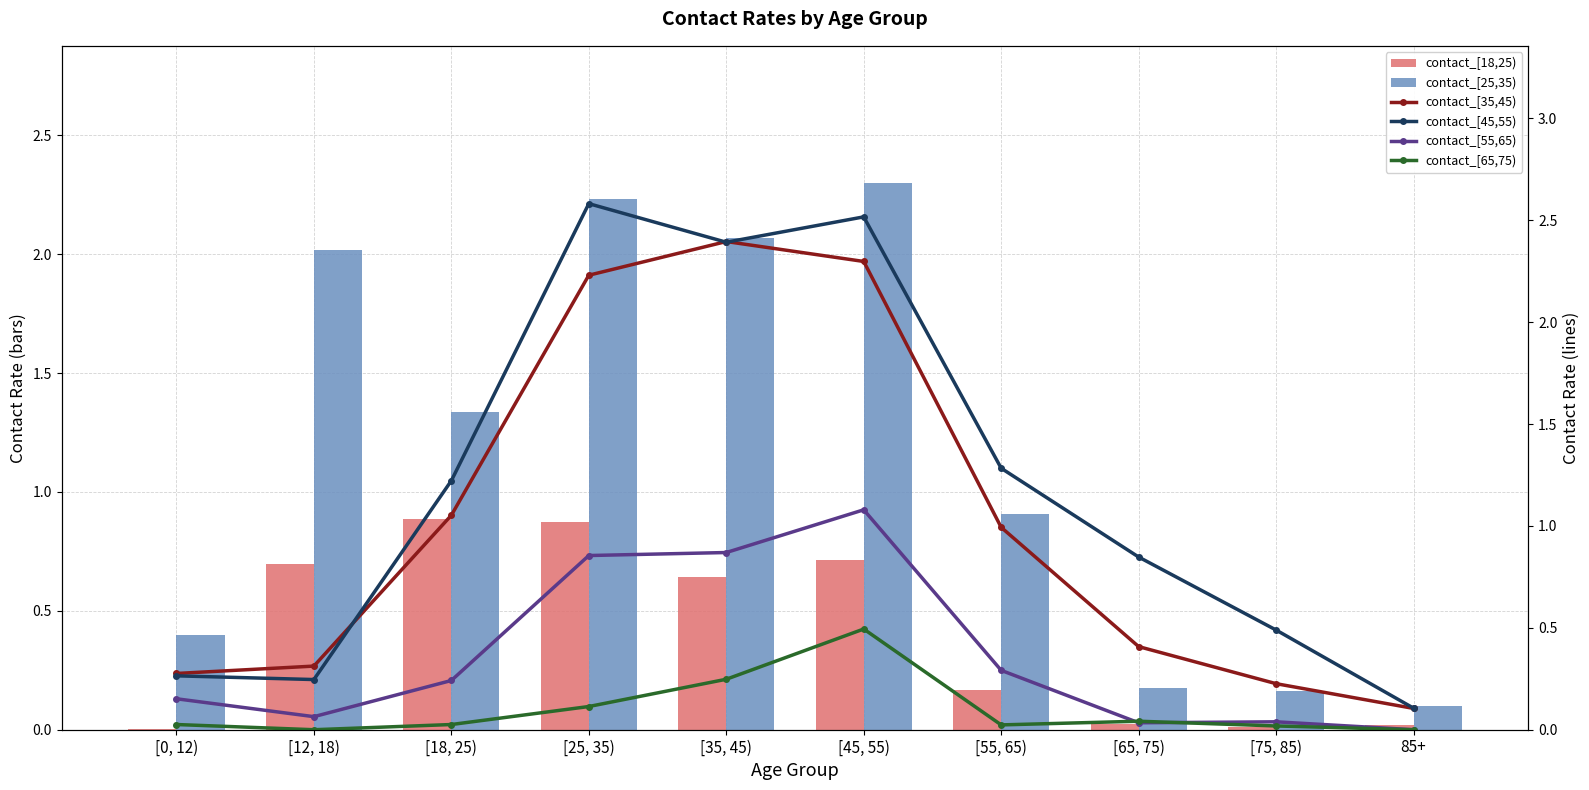

Reading right to left, transcribe all the data shown in this chart.

contact_[18,25): 85+=0.0	[75, 85)=0.0	[65, 75)=0.0	[55, 65)=0.2	[45, 55)=0.7	[35, 45)=0.6	[25, 35)=0.9	[18, 25)=0.9	[12, 18)=0.7	[0, 12)=0.0
contact_[25,35): 85+=0.1	[75, 85)=0.2	[65, 75)=0.2	[55, 65)=0.9	[45, 55)=2.3	[35, 45)=2.1	[25, 35)=2.2	[18, 25)=1.3	[12, 18)=2.0	[0, 12)=0.4
contact_[35,45): 85+=0.1	[75, 85)=0.2	[65, 75)=0.4	[55, 65)=1.0	[45, 55)=2.3	[35, 45)=2.4	[25, 35)=2.2	[18, 25)=1.1	[12, 18)=0.3	[0, 12)=0.3
contact_[45,55): 85+=0.1	[75, 85)=0.5	[65, 75)=0.8	[55, 65)=1.3	[45, 55)=2.5	[35, 45)=2.4	[25, 35)=2.6	[18, 25)=1.2	[12, 18)=0.2	[0, 12)=0.3
contact_[55,65): 85+=0.0	[75, 85)=0.0	[65, 75)=0.0	[55, 65)=0.3	[45, 55)=1.1	[35, 45)=0.9	[25, 35)=0.9	[18, 25)=0.2	[12, 18)=0.1	[0, 12)=0.2
contact_[65,75): 85+=0.0	[75, 85)=0.0	[65, 75)=0.0	[55, 65)=0.0	[45, 55)=0.5	[35, 45)=0.2	[25, 35)=0.1	[18, 25)=0.0	[12, 18)=0.0	[0, 12)=0.0